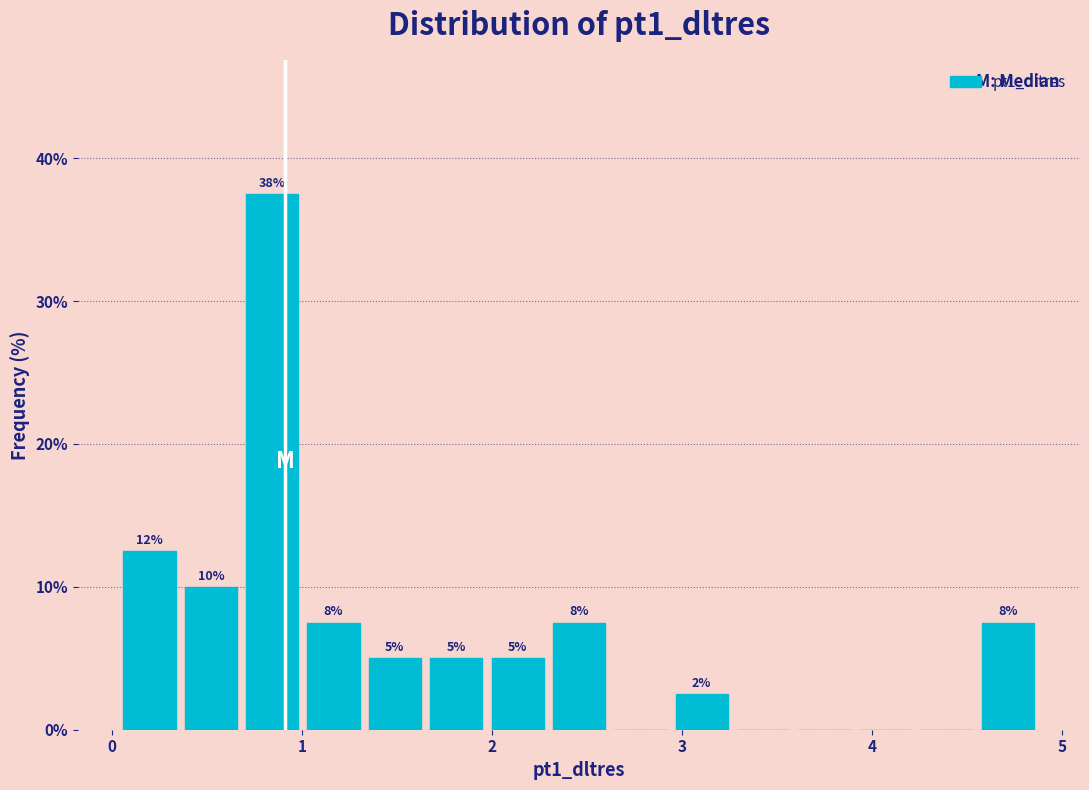

Around what value on the x-axis is the tallest bar? Give the approximate position of its centre, as read against the axis.

0.8